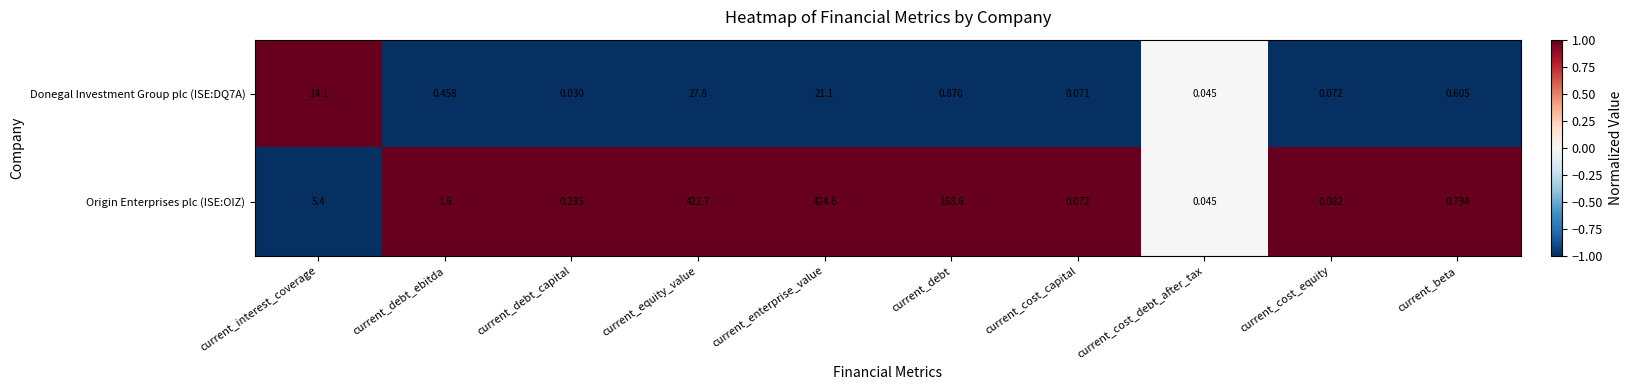

Which category has the lowest value across all series?

current_debt_capital